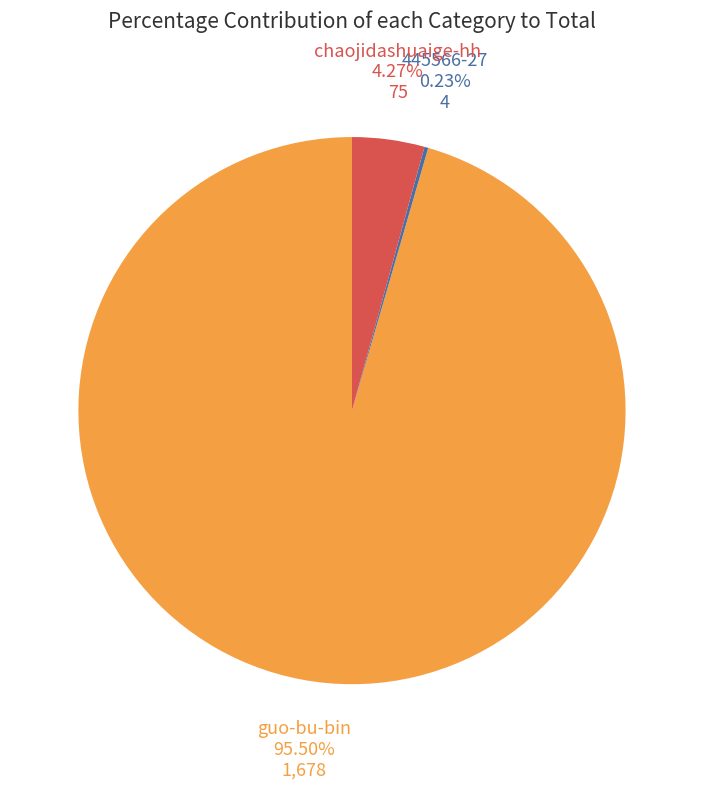

Does any single category account for the majority?

Yes